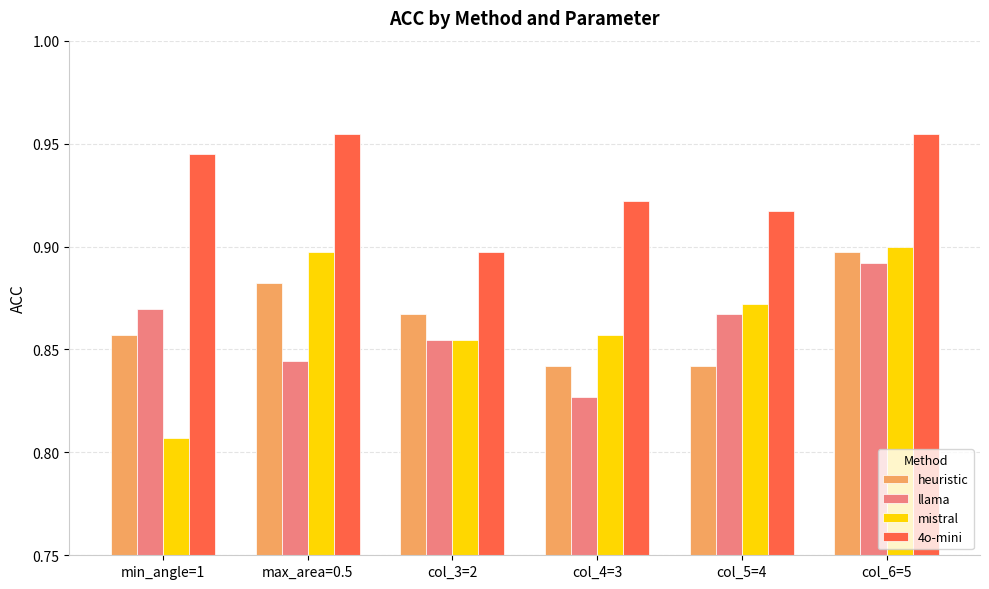

Which category has the highest value in the heuristic series?

col_6=5